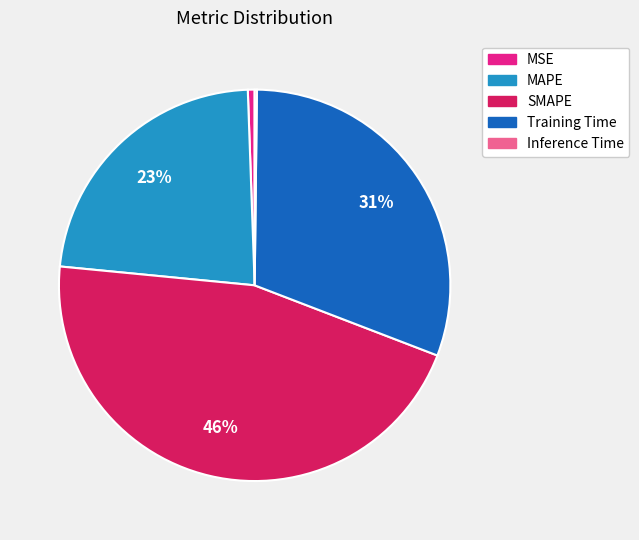

Which slice is the largest?

SMAPE